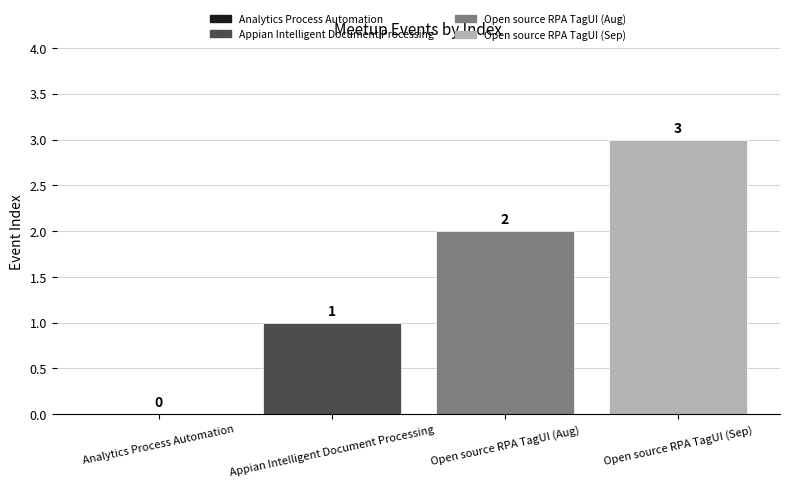

Is it true that the value at Appian Intelligent Document Processing is 1?

True